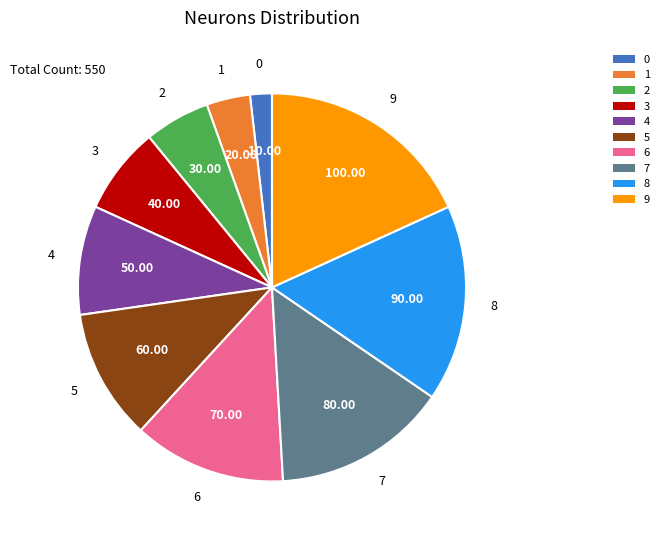

How many segments does this pie chart have?

10